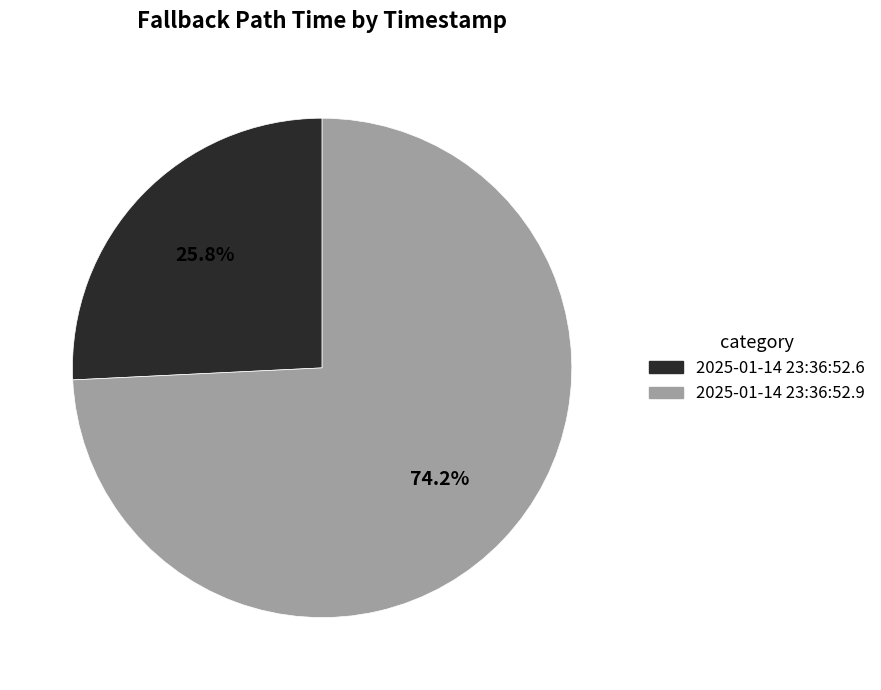

Rank the categories by value from lowest to highest.

2025-01-14 23:36:52.6, 2025-01-14 23:36:52.9